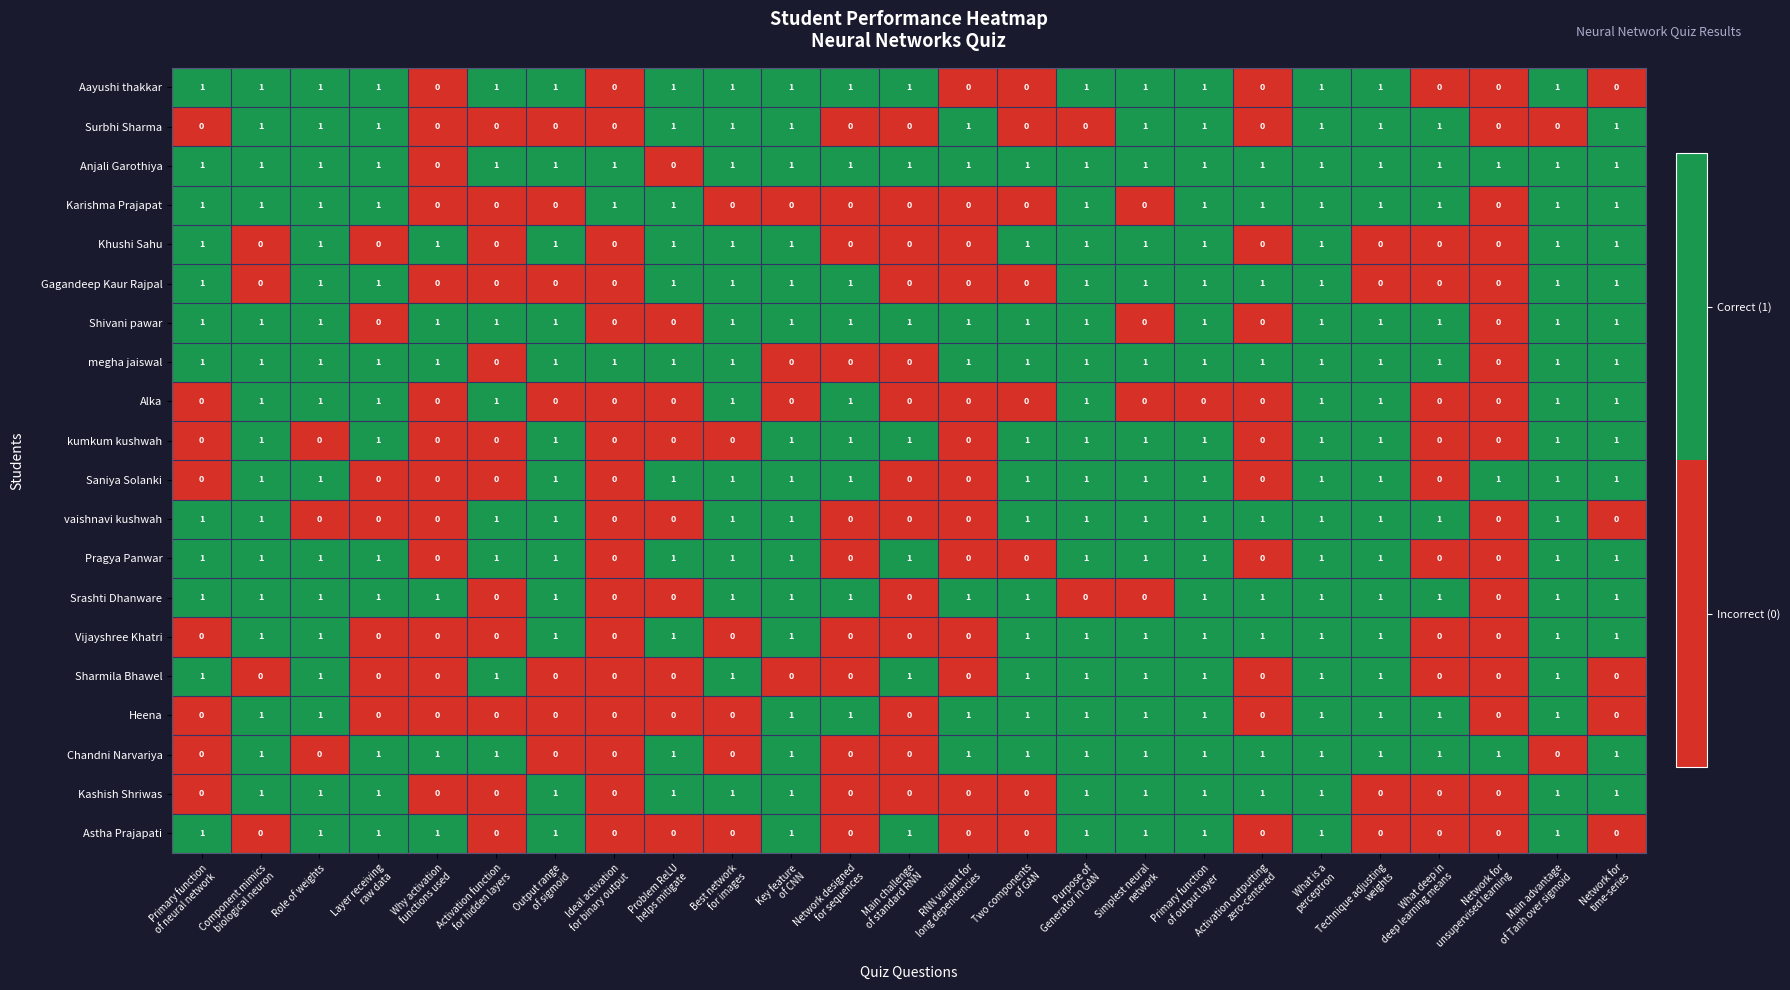

At how many categories does at least one series exceed 0?

25